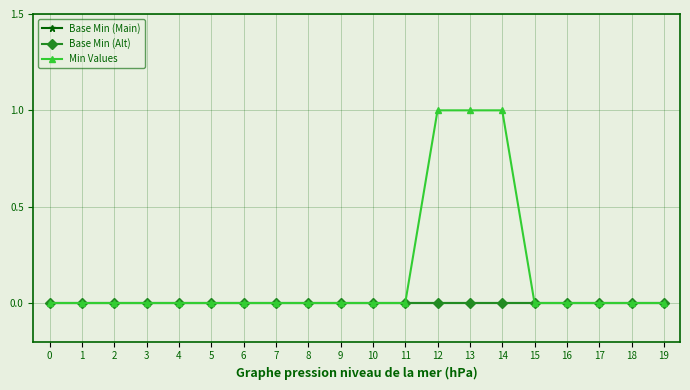

What is the maximum value for Min Values?

1